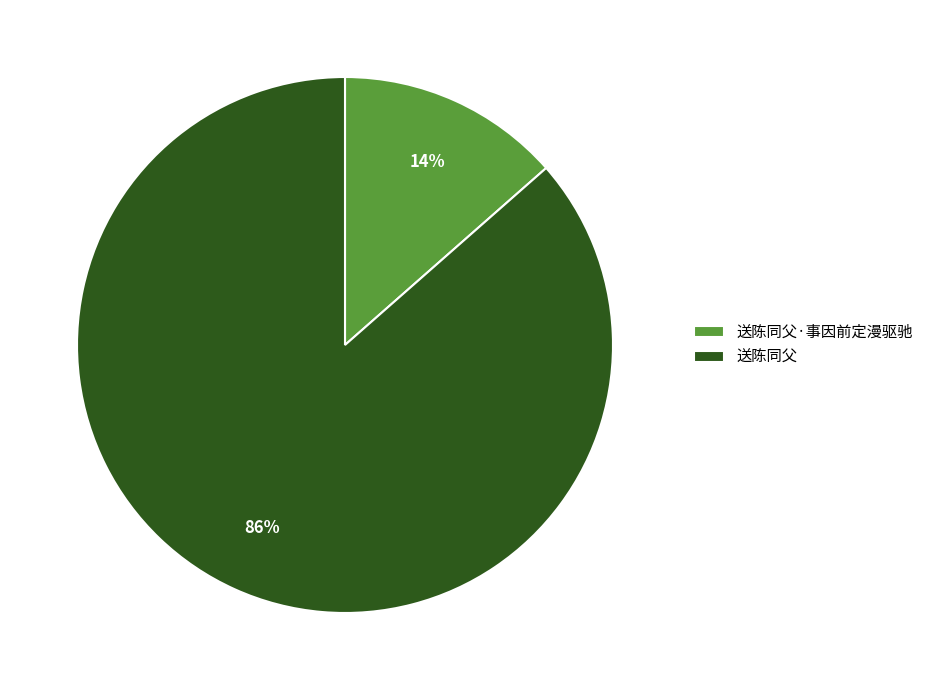

To the nearest percent, what percentage of the pie is 送陈同父?

86%